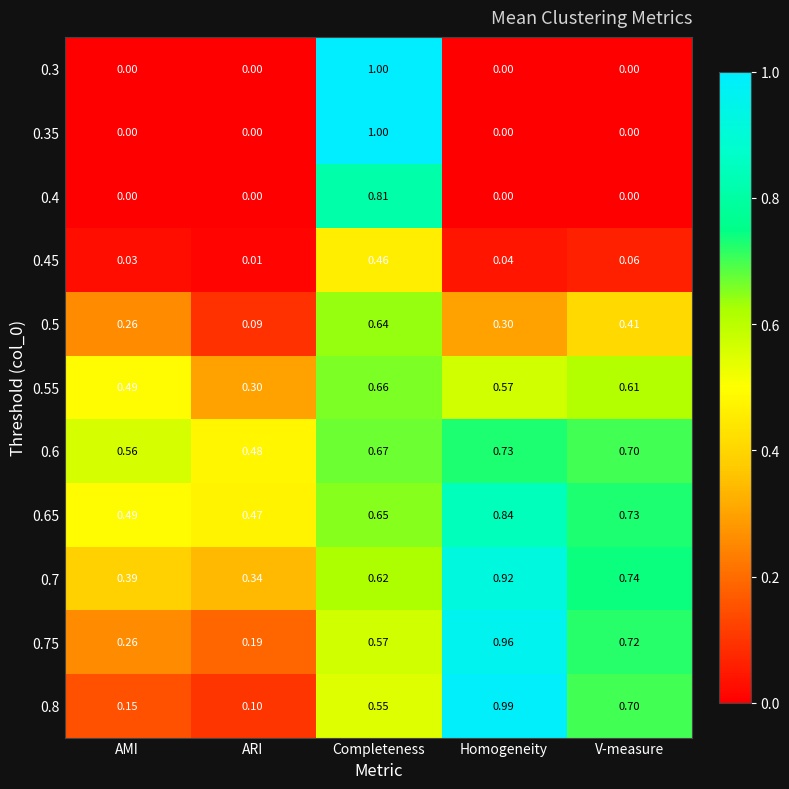

Is the value of 0.35 at V-measure greater than the value of 0.5 at AMI?

No